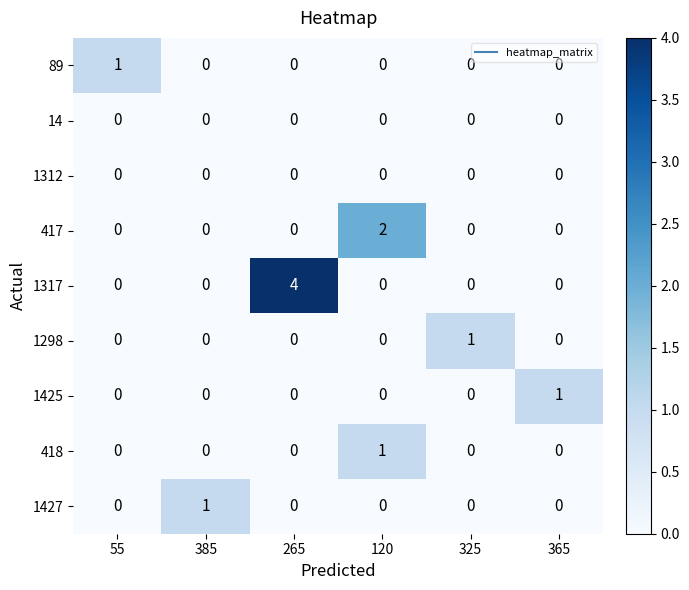

At which label does 89 reach its peak?

55